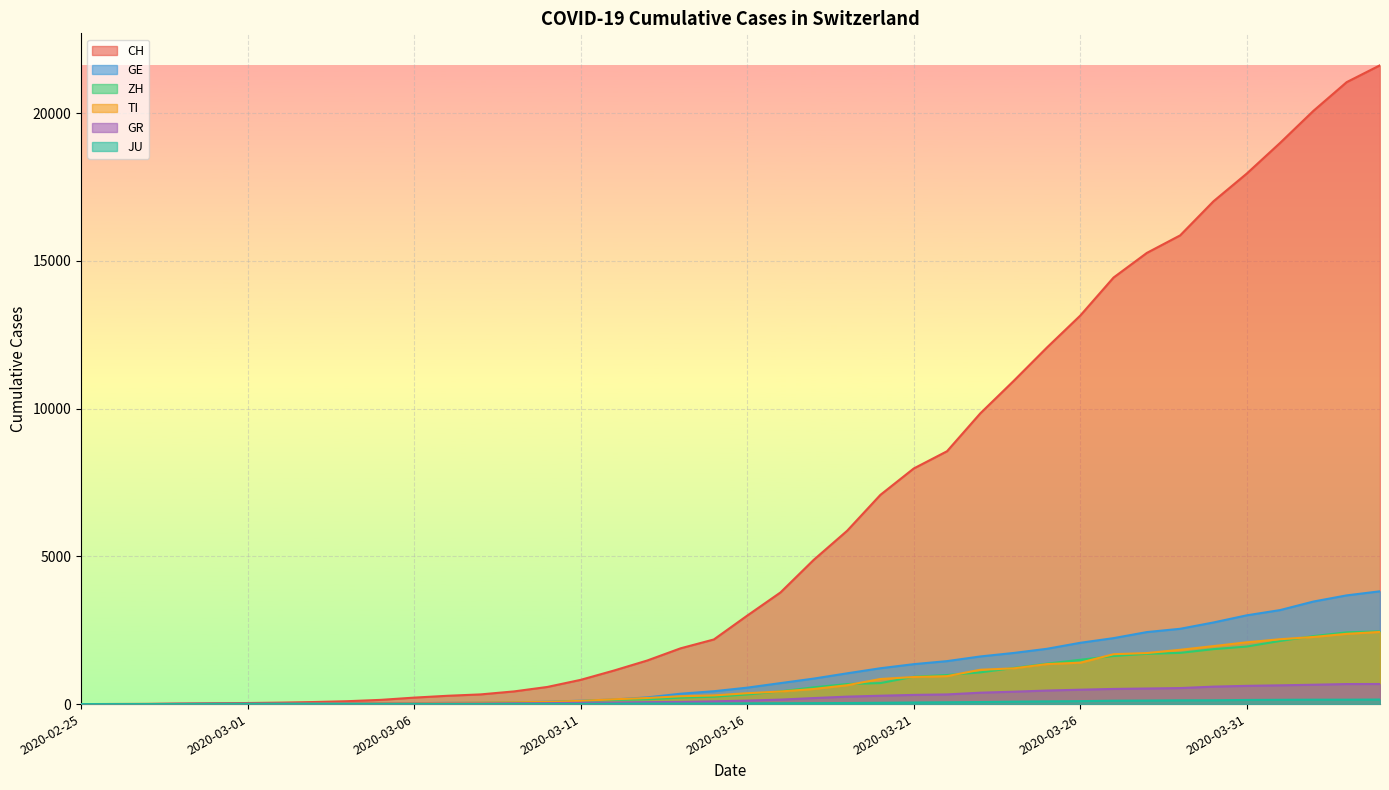

Rank the series at 2020-03-27 from lowest to highest value.

JU, GR, ZH, TI, GE, CH